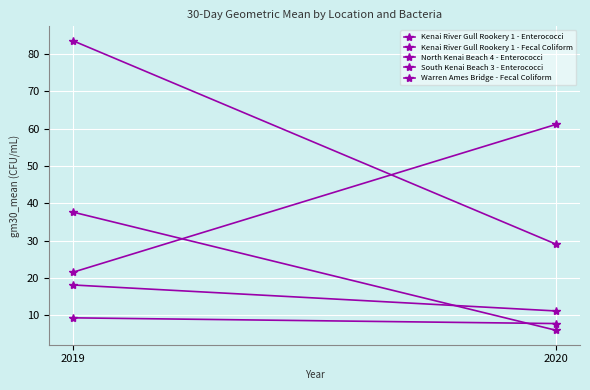

Which series has the largest total across all categories?

South Kenai Beach 3 - Enterococci